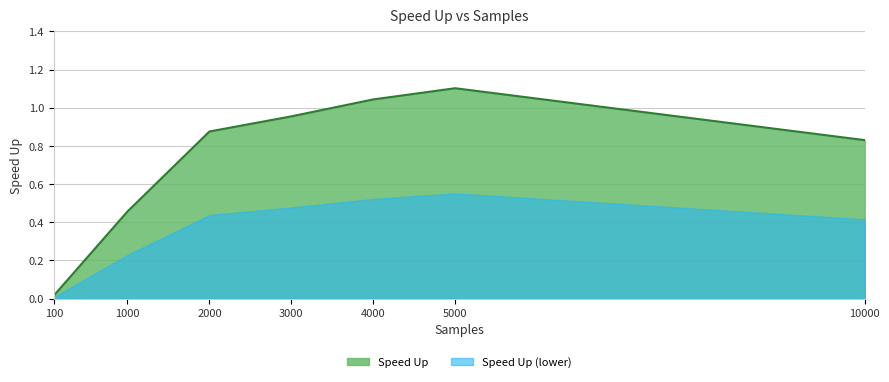

Reading left to right, what are all the values shown in this chart?

0.0	0.5	0.9	1.0	1.0	1.1	0.8